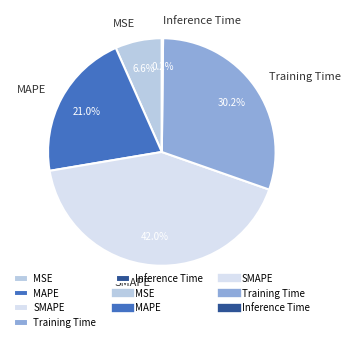

To the nearest percent, what portion does Training Time represent?

30%